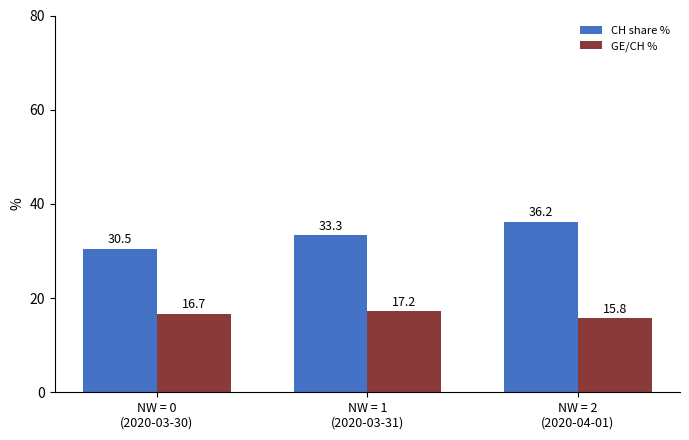

What is the spread (max minus min) of values at NW = 0
(2020-03-30)?

13.8